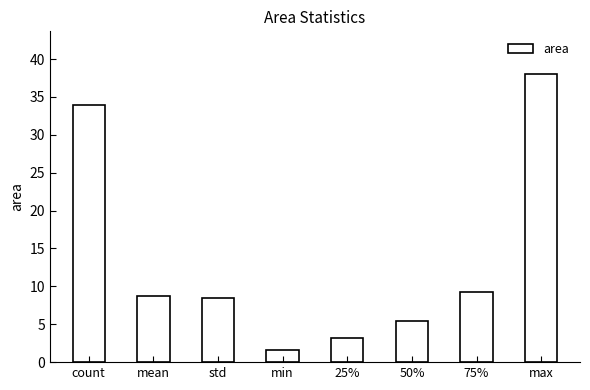

What is the minimum value shown in the chart?

1.6